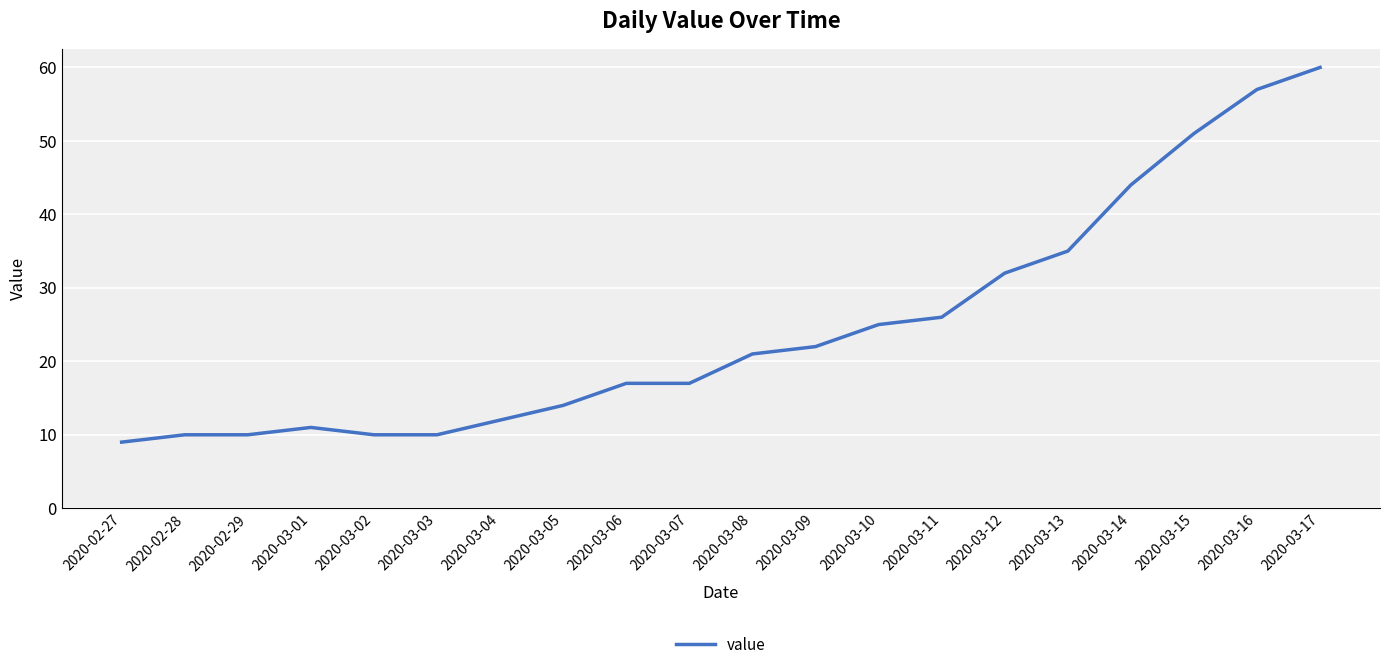

What position from the right is 2020-03-04?

14